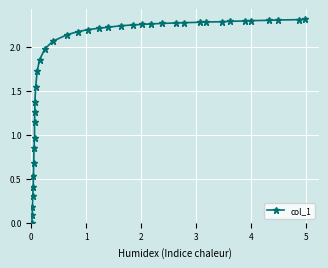

True or false: the data has more than 1 interior local peaks.

False